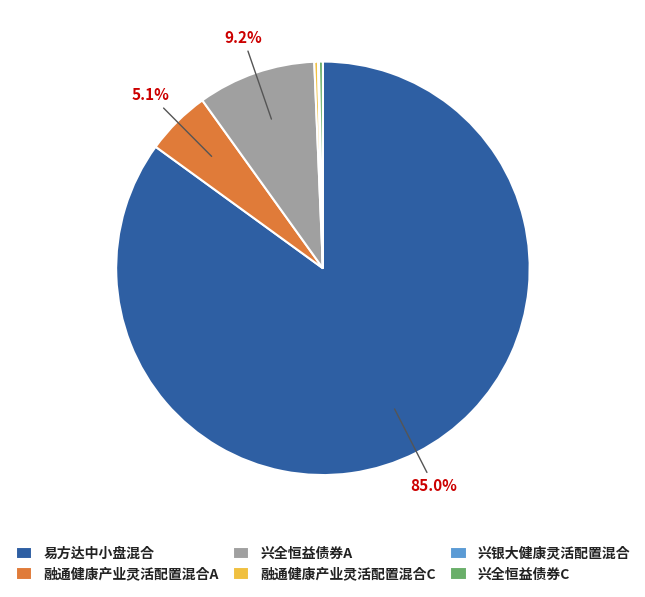

Which slice is the largest?

易方达中小盘混合